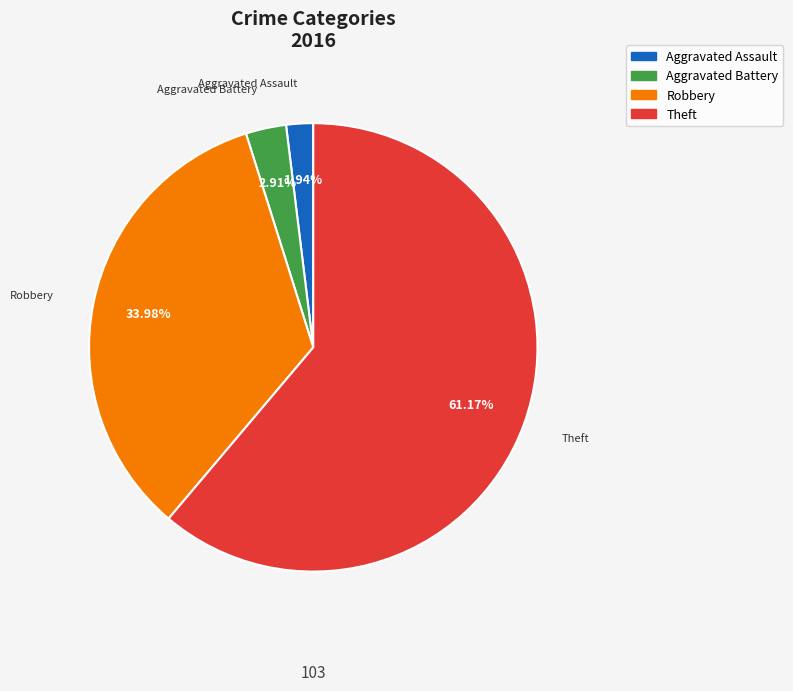

To the nearest percent, what is the difference between the largest and smallest slice percentages?

59%